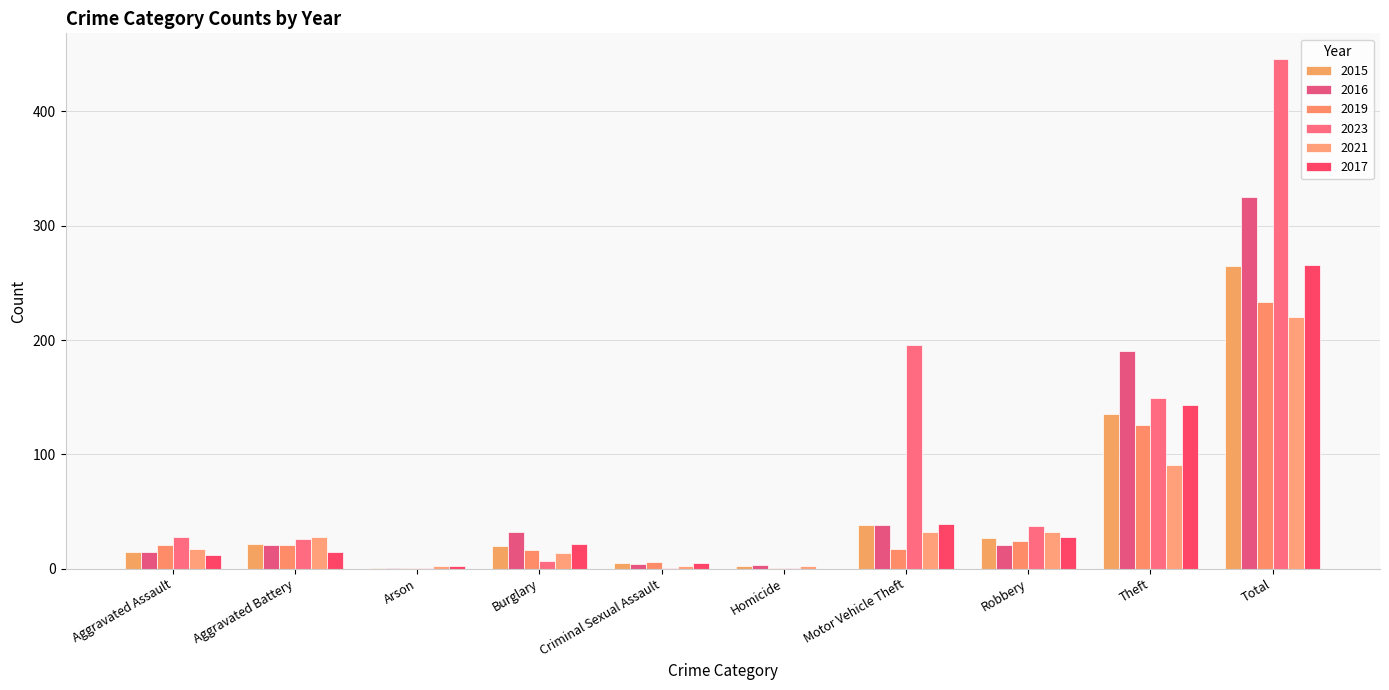

How many groups of bars are there?

10